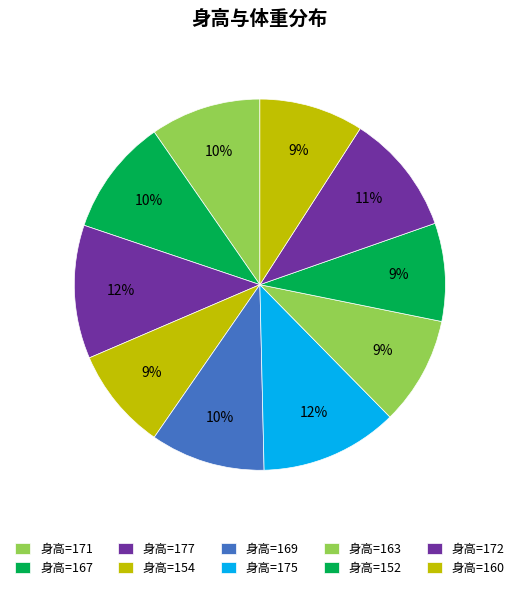

To the nearest percent, what is the average slice percentage?

10%